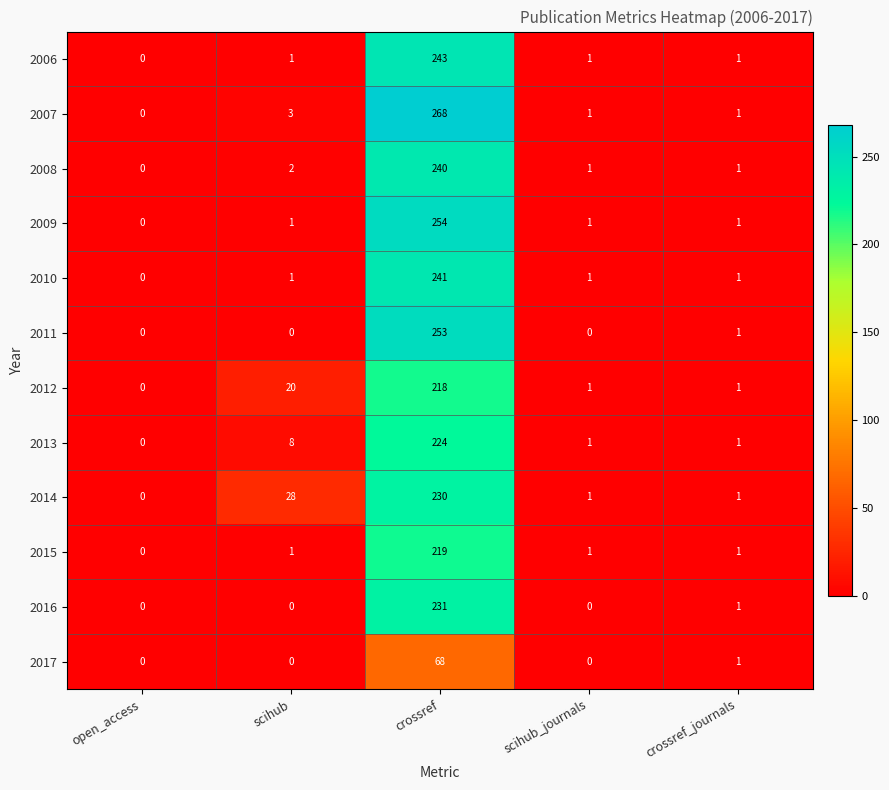

Which label corresponds to the largest value in the chart?

crossref